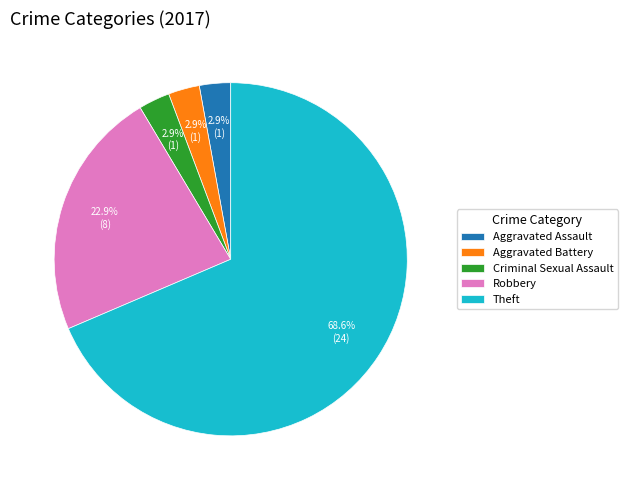

Is there a majority slice in this chart?

Yes